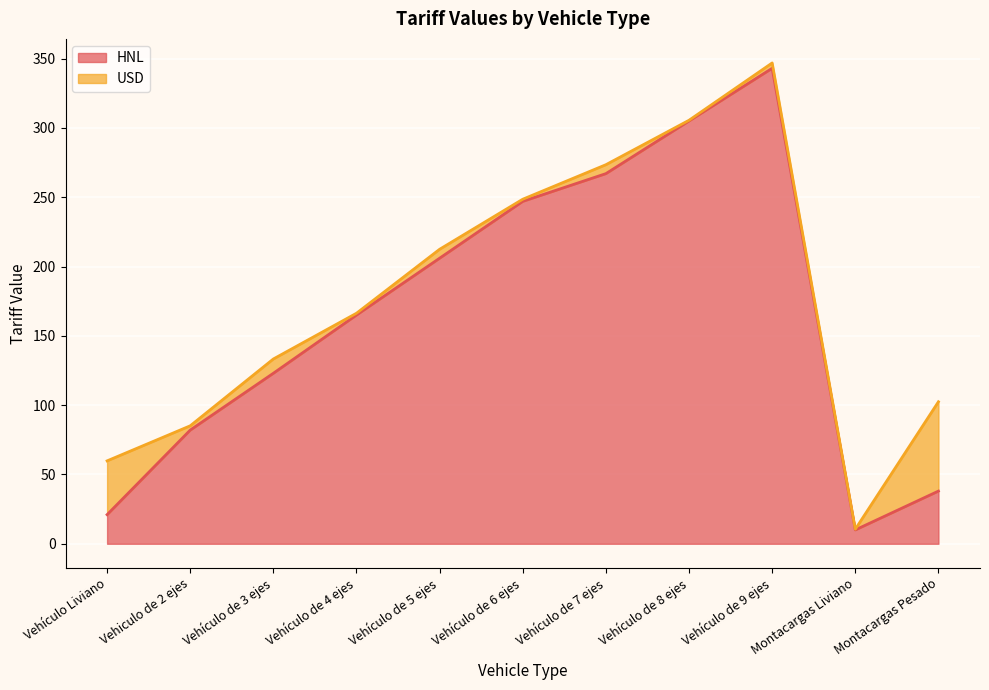

Between Vehiculo de 2 ejes and Vehículo de 9 ejes, which is larger?

Vehículo de 9 ejes